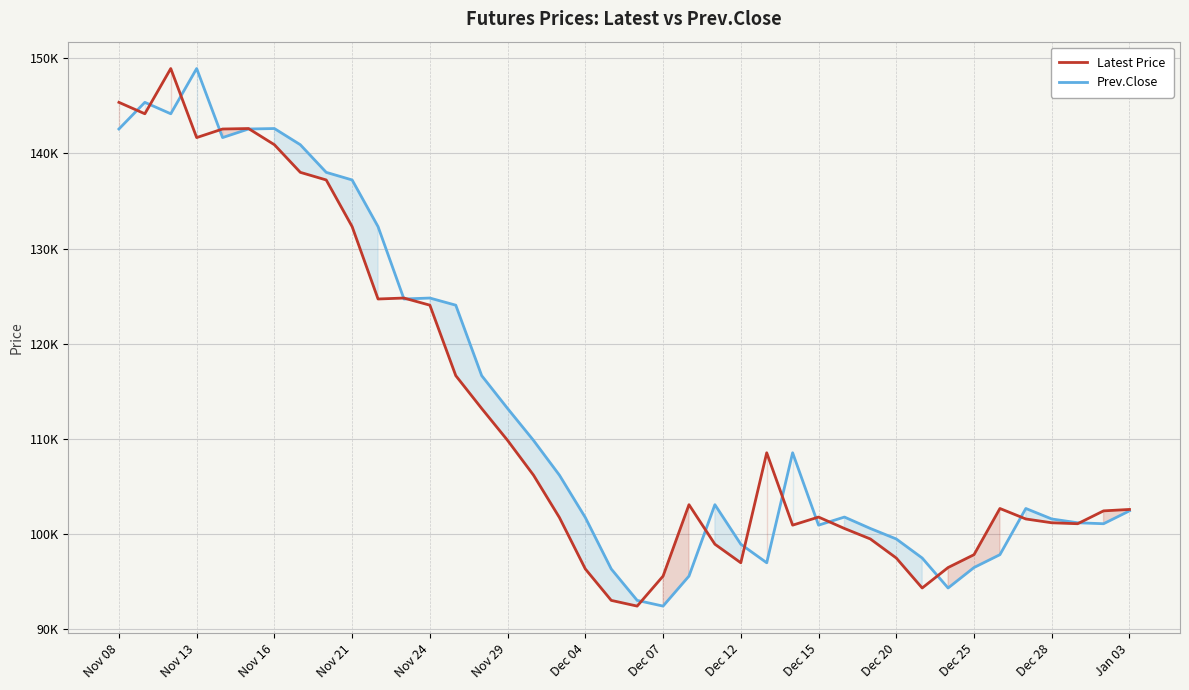

What is the difference between the highest and lowest values at Dec 15?

850